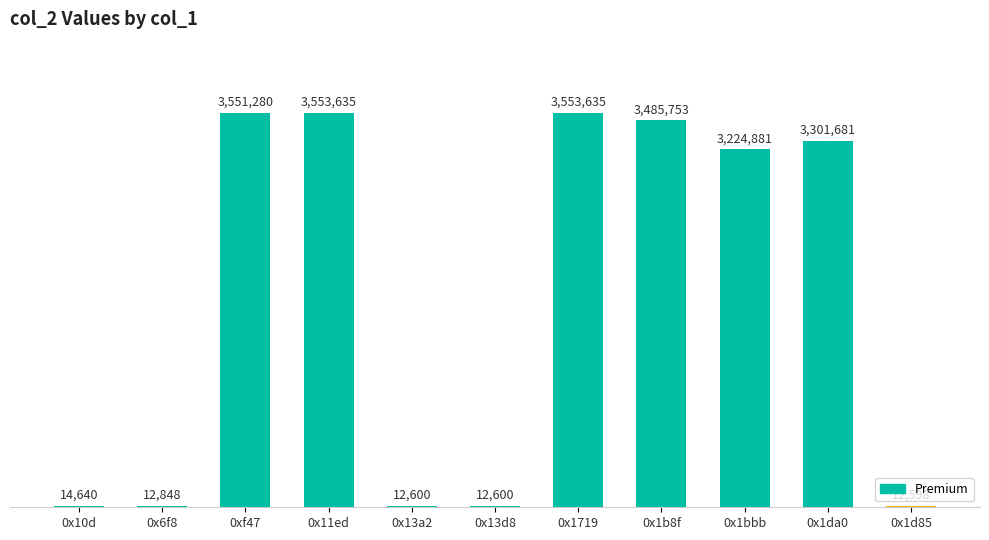

What is the change in value from 0x11ed to 0x13a2?

-3541035